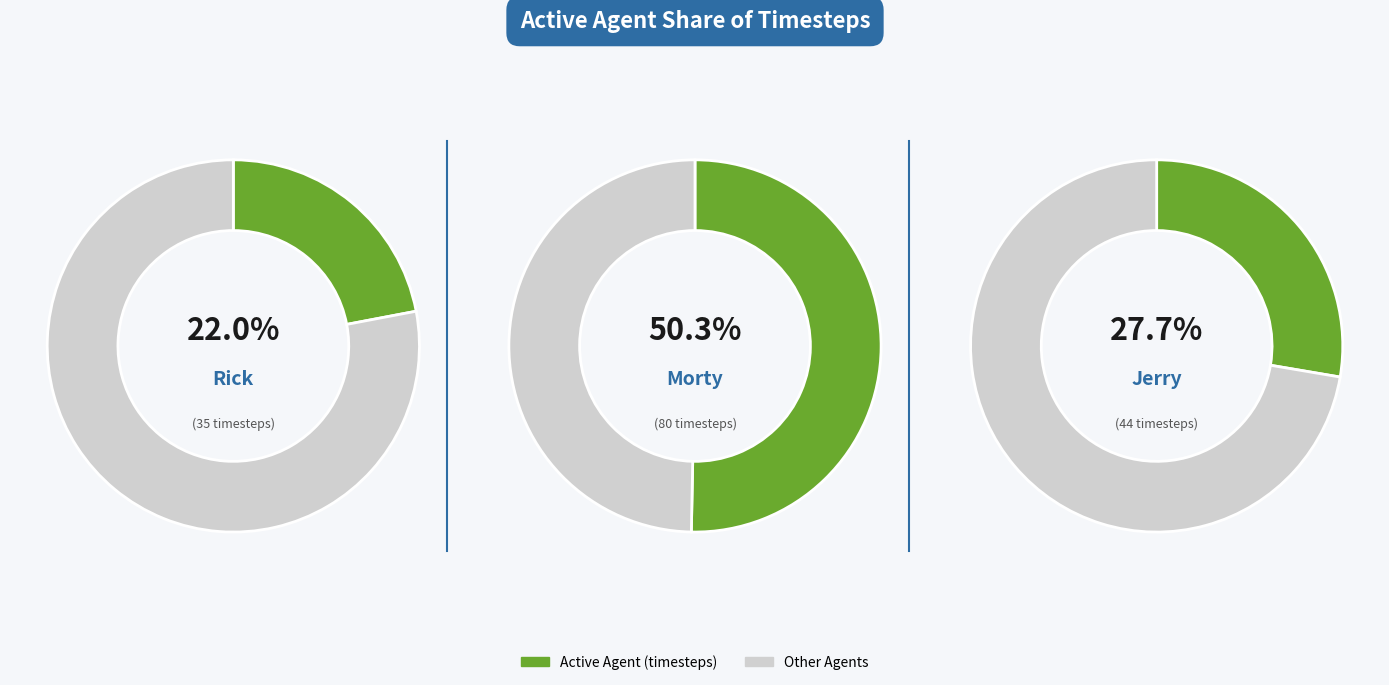

Is it true that Morty is 50% of the pie?

True